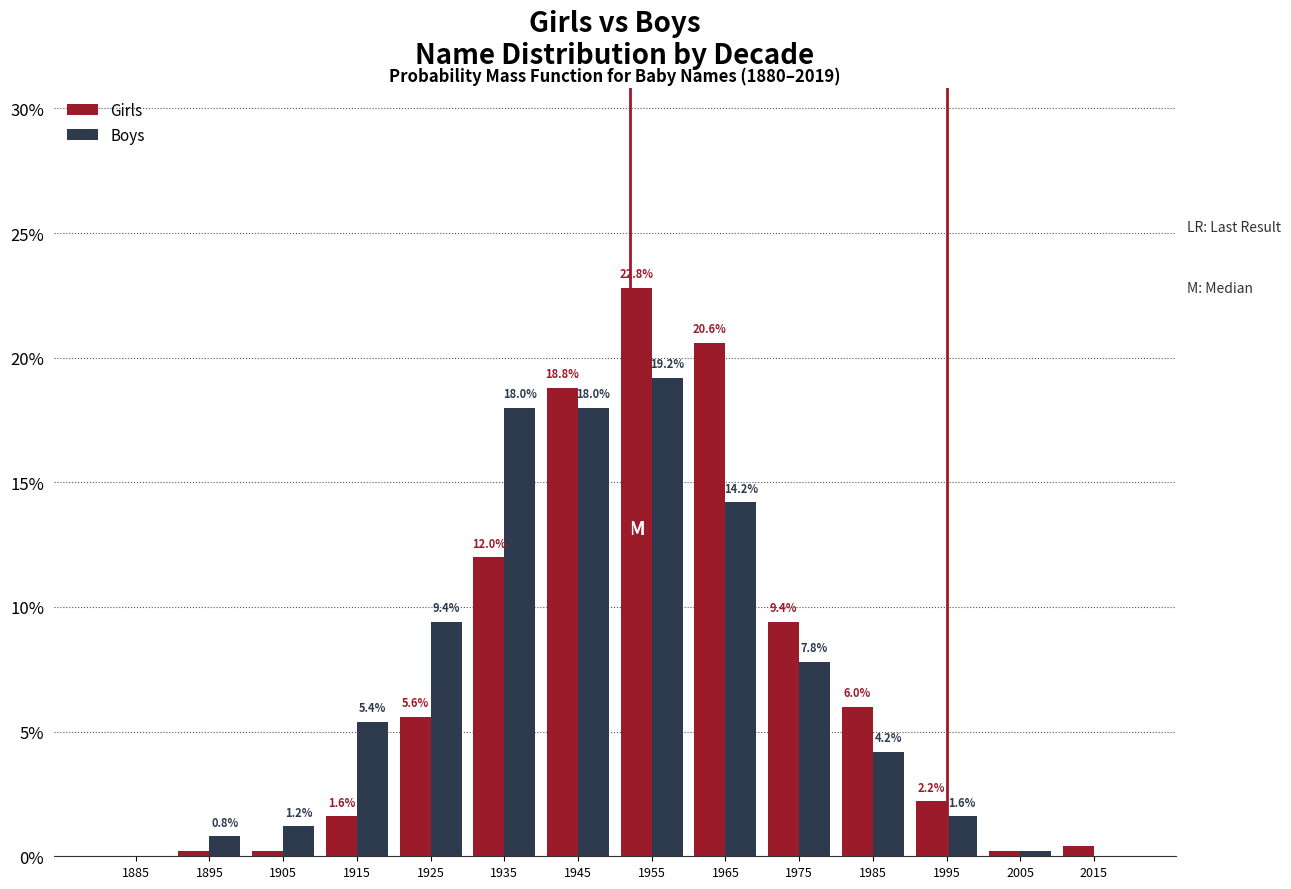

In the Boys series, which range on the x-axis has the tallest bar?

1950 to 1960